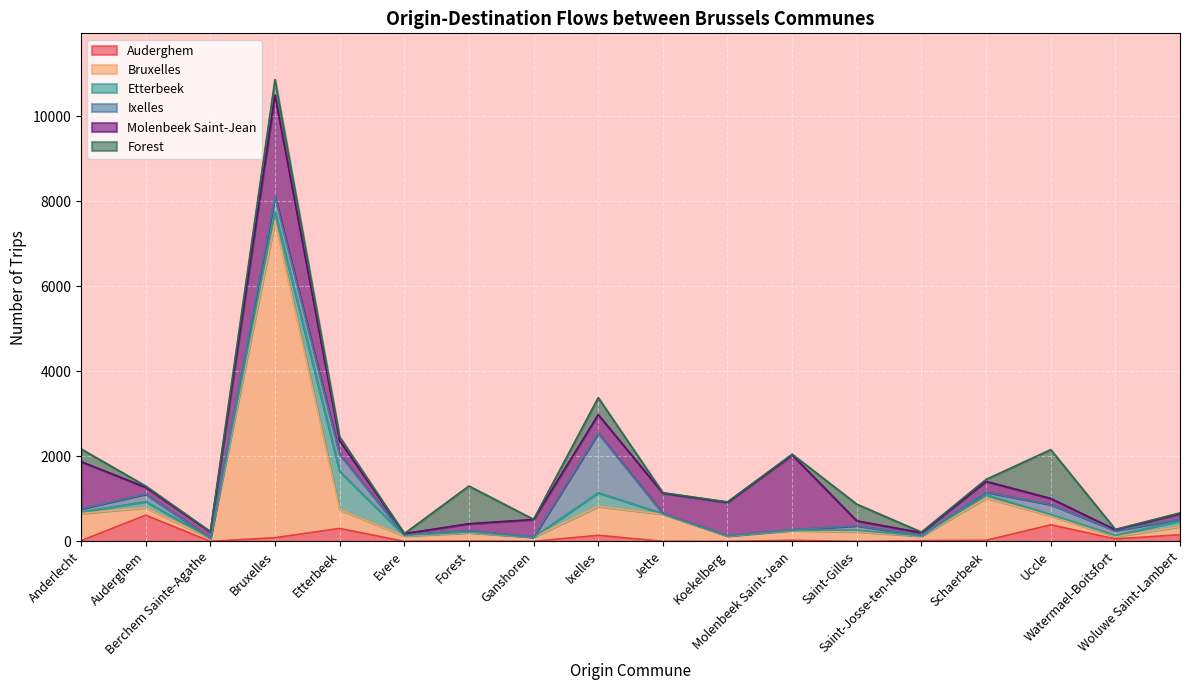

In Auderghem, how many points are lower than both neighbors (excluding endpoints)?

6